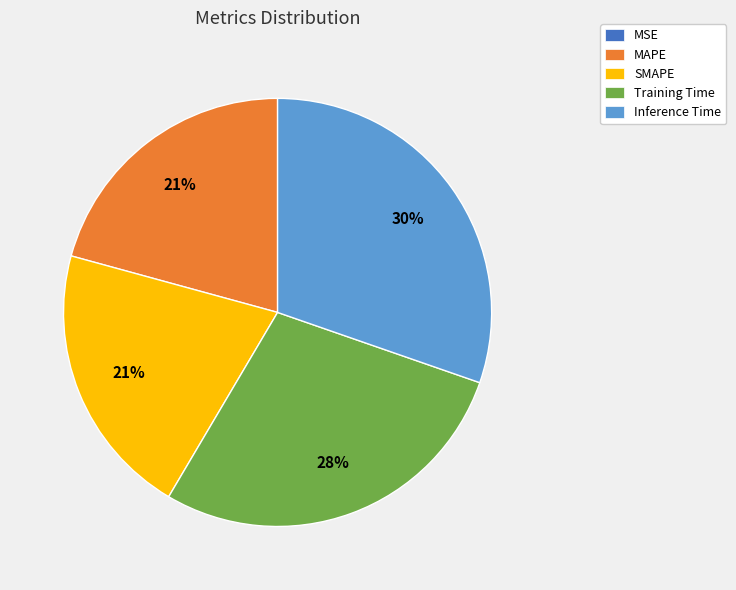

What percentage is the SMAPE slice, to the nearest percent?

21%